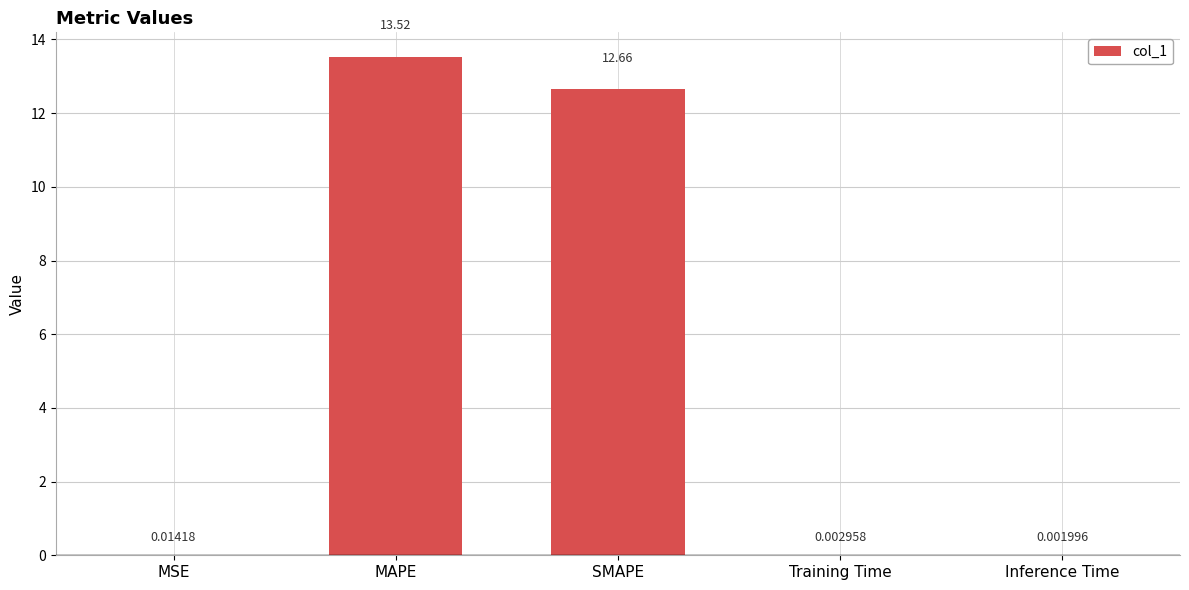

What is the sum of all values?

26.2